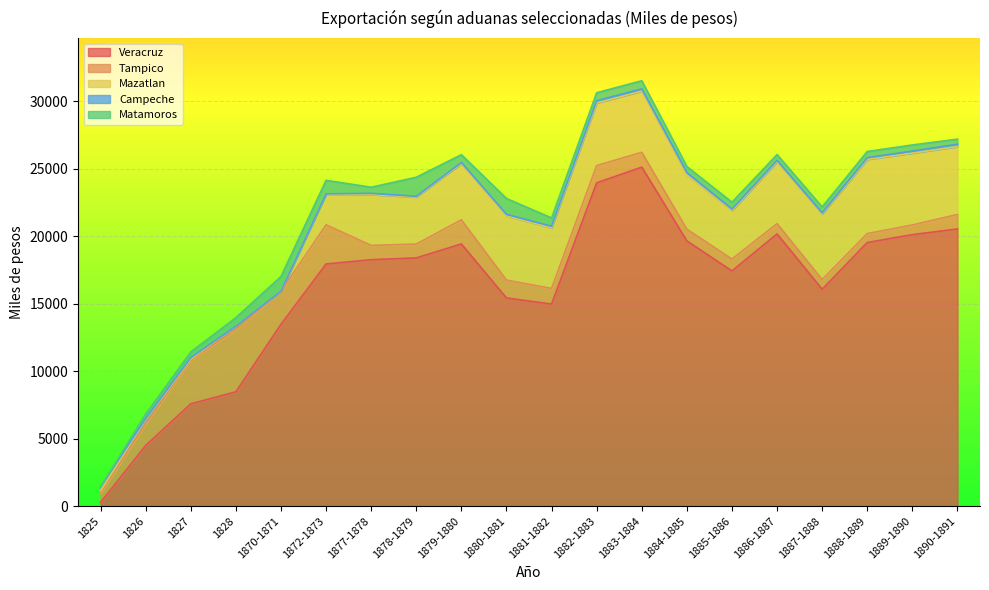

What is the difference between the highest and lowest values at 1885-1886?

17321